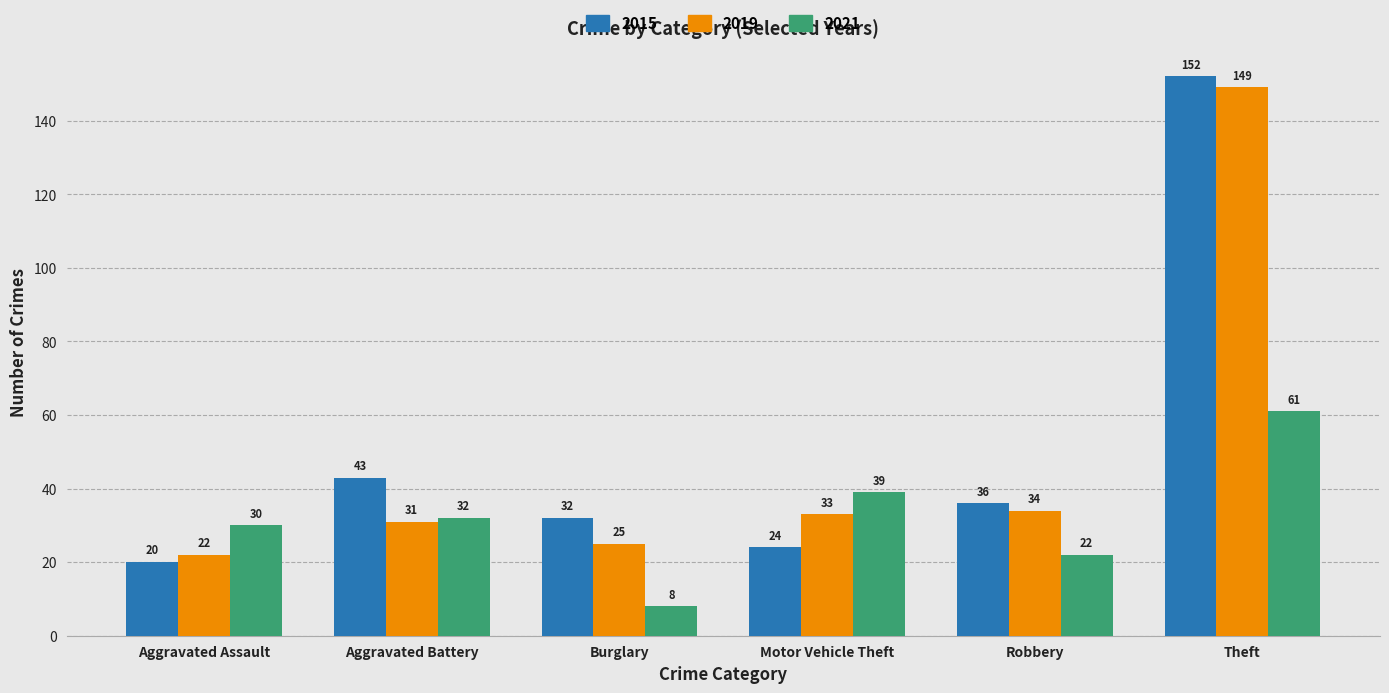

Which series changed the most between Burglary and Theft?

2019